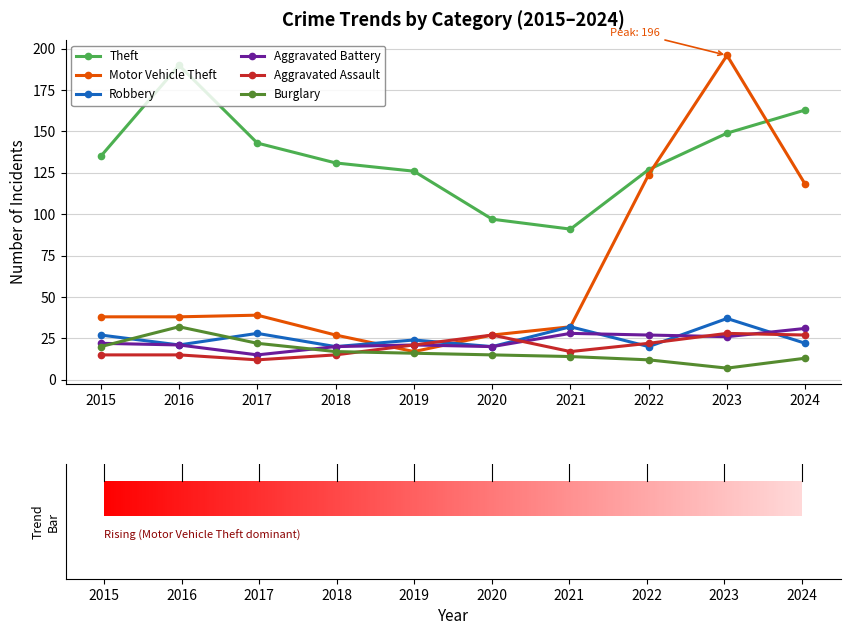

Reading right to left, what are all the values shown in this chart?

Theft: 2024=163	2023=149	2022=127	2021=91	2020=97	2019=126	2018=131	2017=143	2016=190	2015=135
Motor Vehicle Theft: 2024=118	2023=196	2022=124	2021=32	2020=27	2019=17	2018=27	2017=39	2016=38	2015=38
Robbery: 2024=22	2023=37	2022=20	2021=32	2020=20	2019=24	2018=20	2017=28	2016=21	2015=27
Aggravated Battery: 2024=31	2023=26	2022=27	2021=28	2020=20	2019=21	2018=20	2017=15	2016=21	2015=22
Aggravated Assault: 2024=27	2023=28	2022=22	2021=17	2020=27	2019=21	2018=15	2017=12	2016=15	2015=15
Burglary: 2024=13	2023=7	2022=12	2021=14	2020=15	2019=16	2018=17	2017=22	2016=32	2015=20